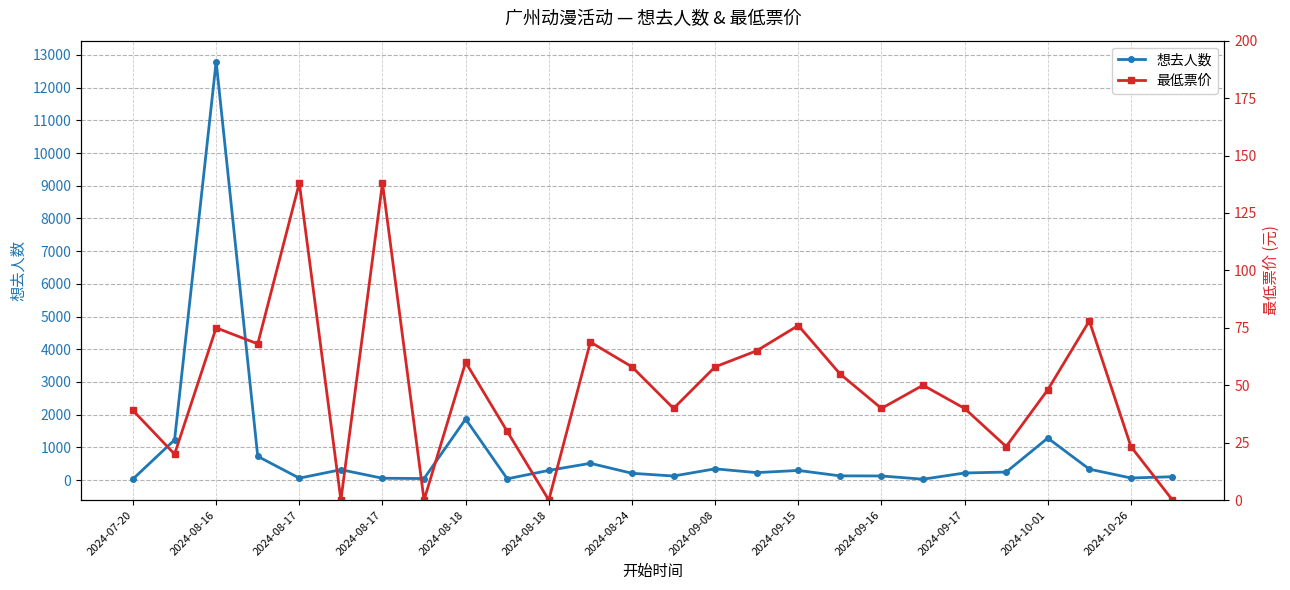

The value of 想去人数 at 2024-08-16 is 20142.5. True or false?

False